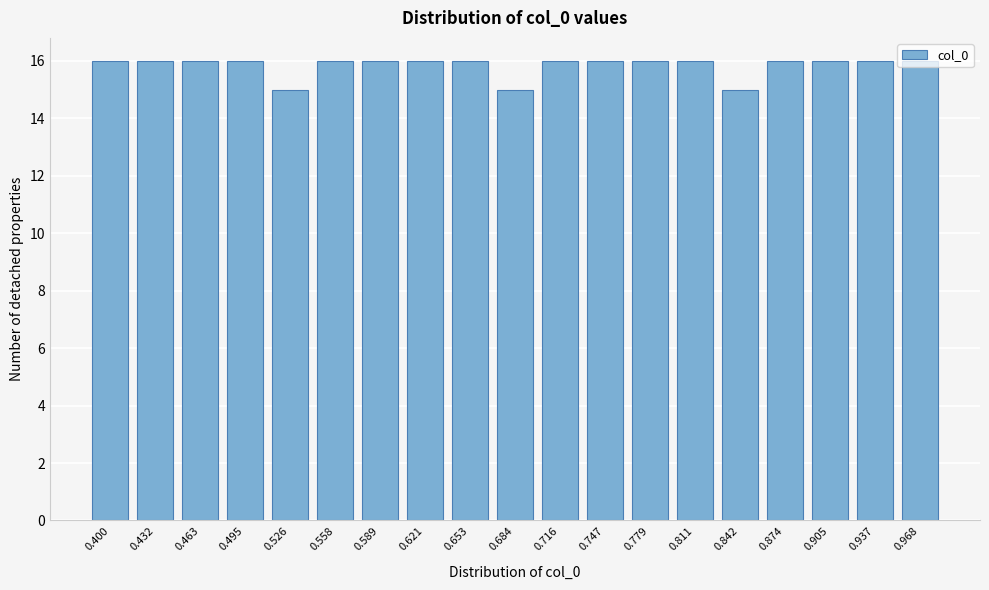

What is the value of the 18th bar from the left?

16